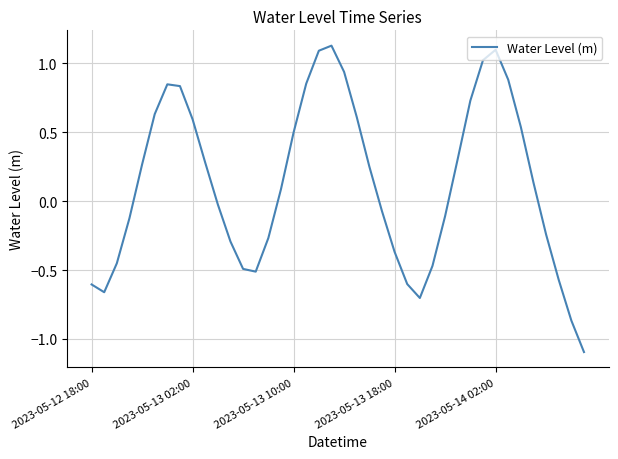

Does the chart have visible grid lines?

Yes